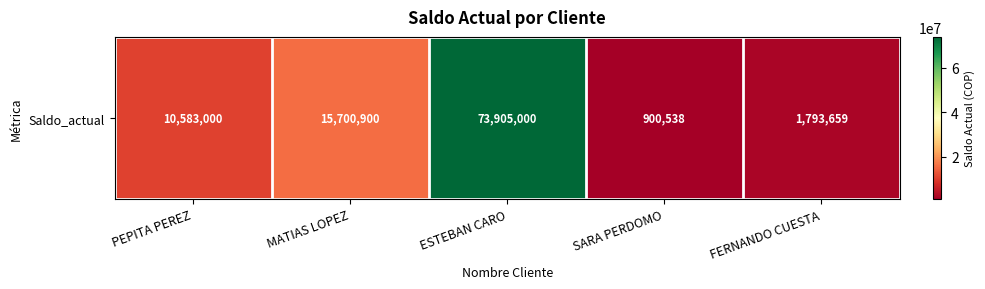

Rank the categories by value from lowest to highest.

SARA PERDOMO, FERNANDO CUESTA, PEPITA PEREZ, MATIAS LOPEZ, ESTEBAN CARO